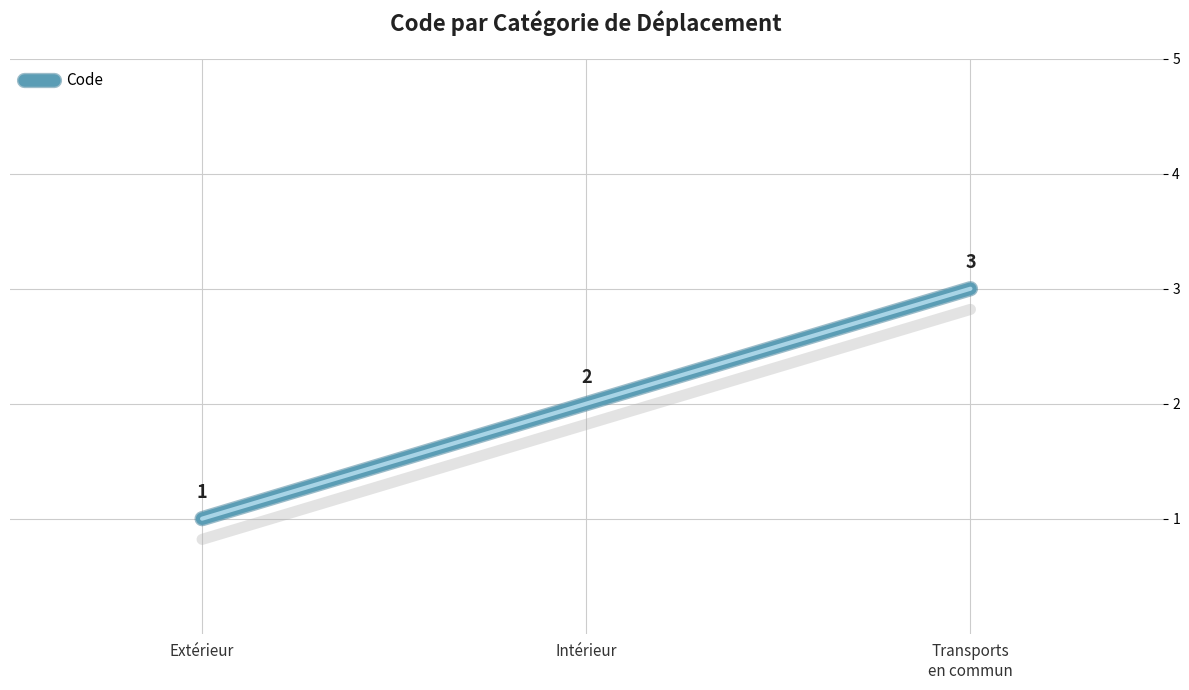

What is the sum of all values?

6